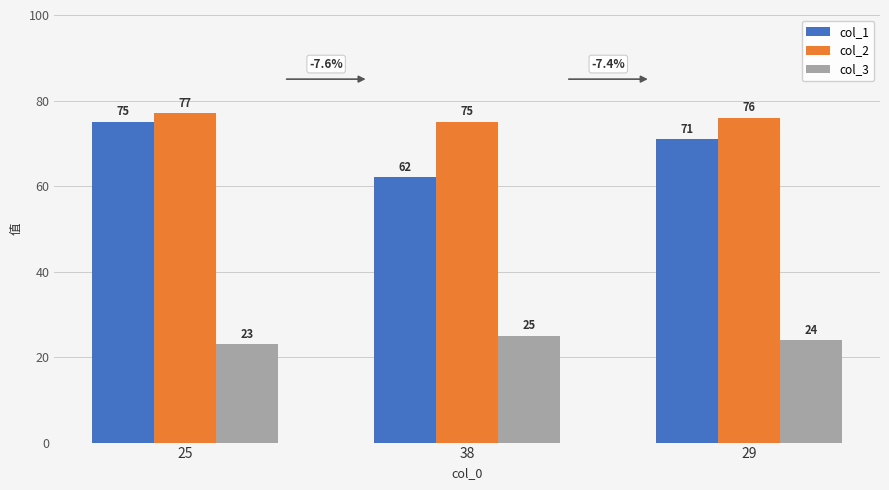

At which label does col_3 reach its peak?

38